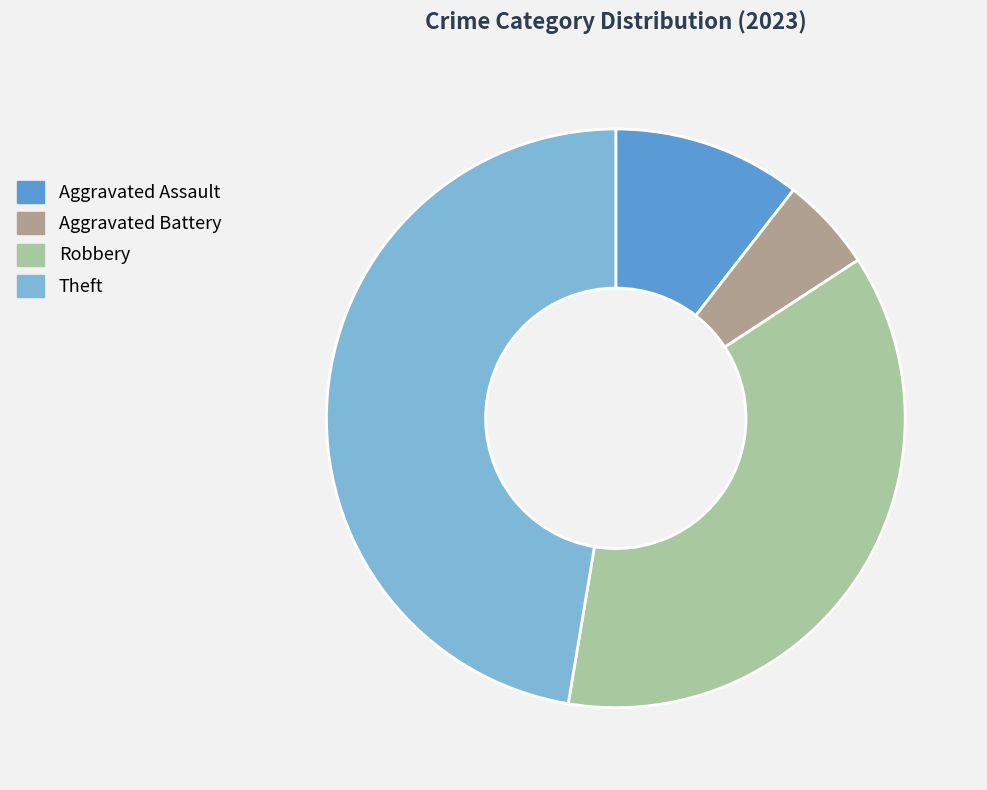

Which slice is the largest?

Theft